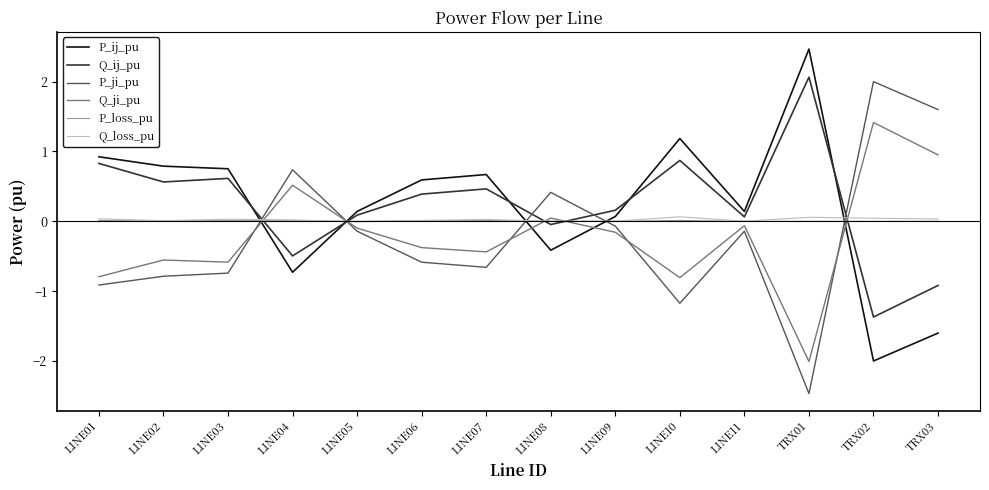

Which category has the highest value in the P_ji_pu series?

TRX02